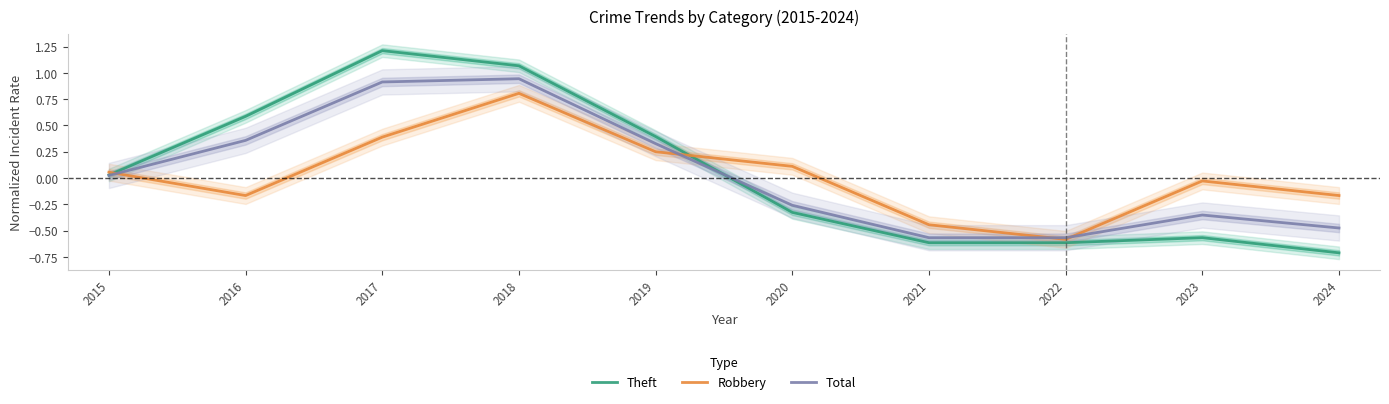

At which category is the sum across all series the highest?

2018